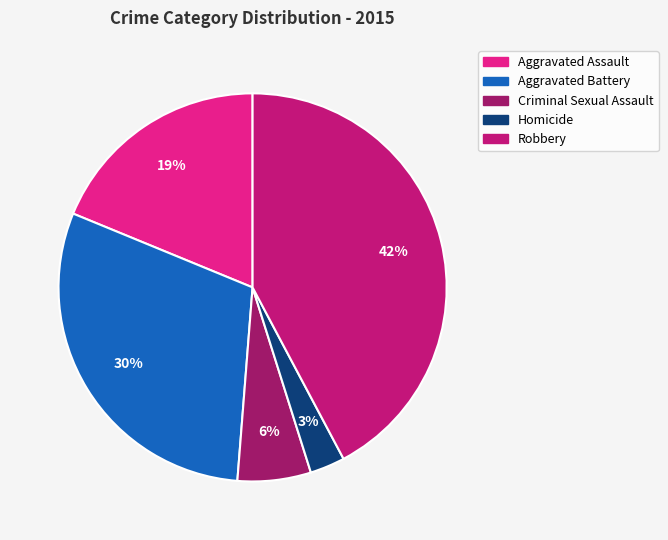

To the nearest percent, what is the combined percentage of Robbery and Criminal Sexual Assault?

48%